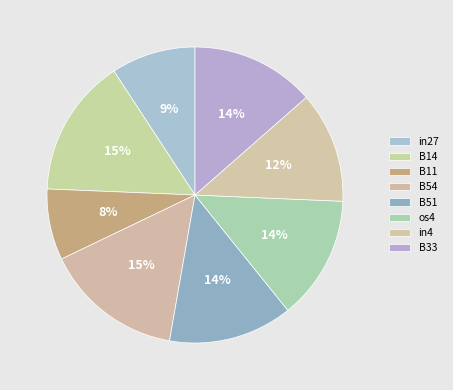

To the nearest percent, what is the combined percentage of B14 and in27?

24%